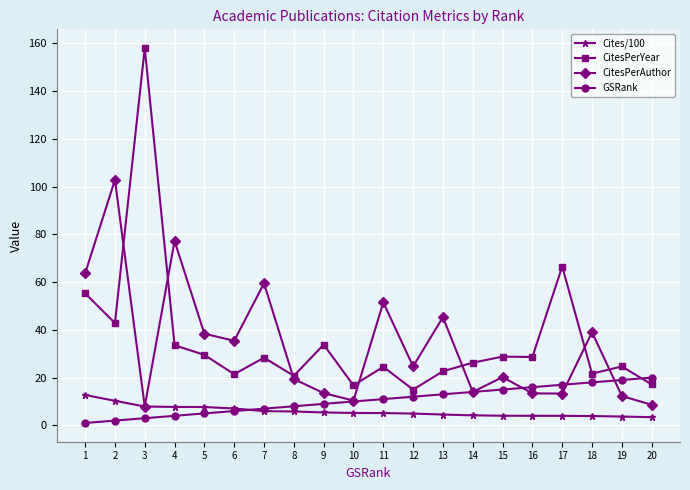

Which series has the widest spread of values?

CitesPerYear